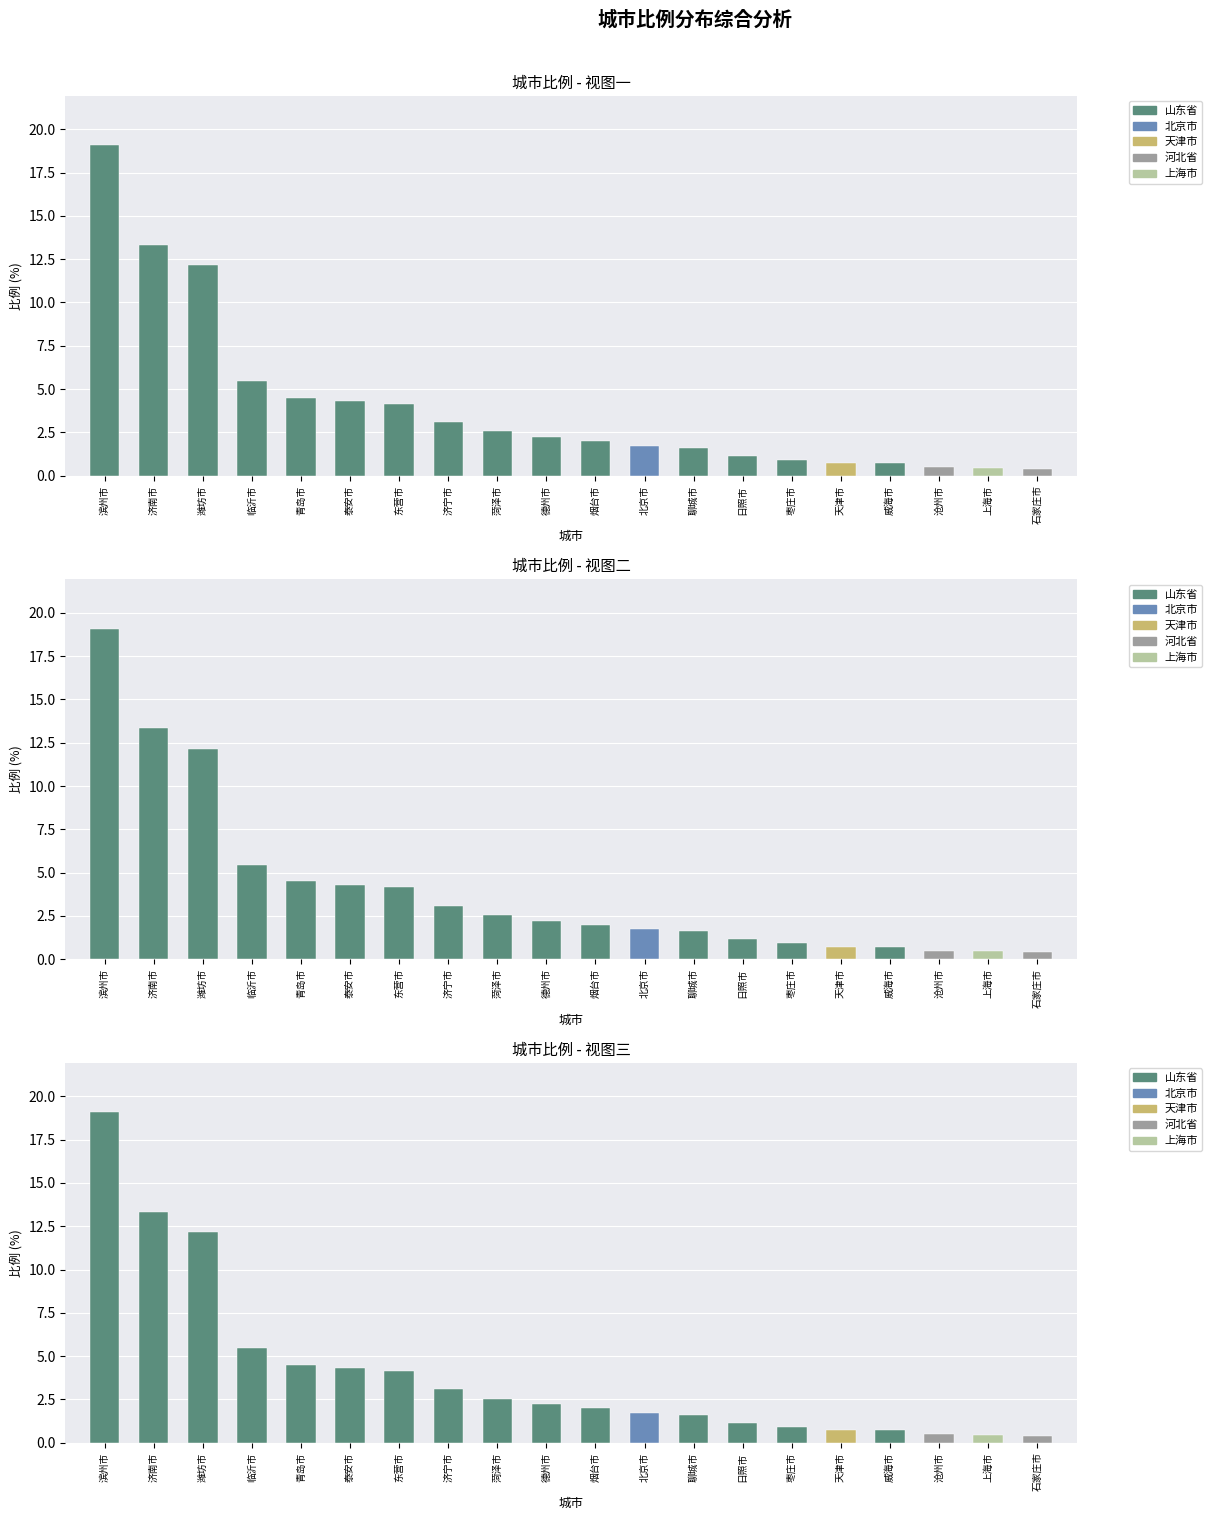

What is the value of the 11th bar from the left?

2.0